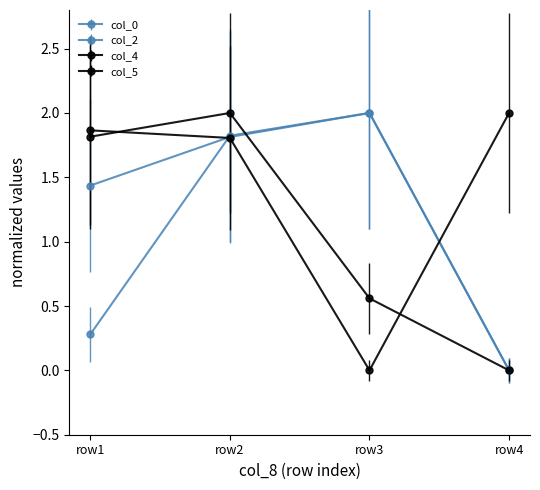

After their last crossing, which series has the higher values: col_4 or col_2?

col_4